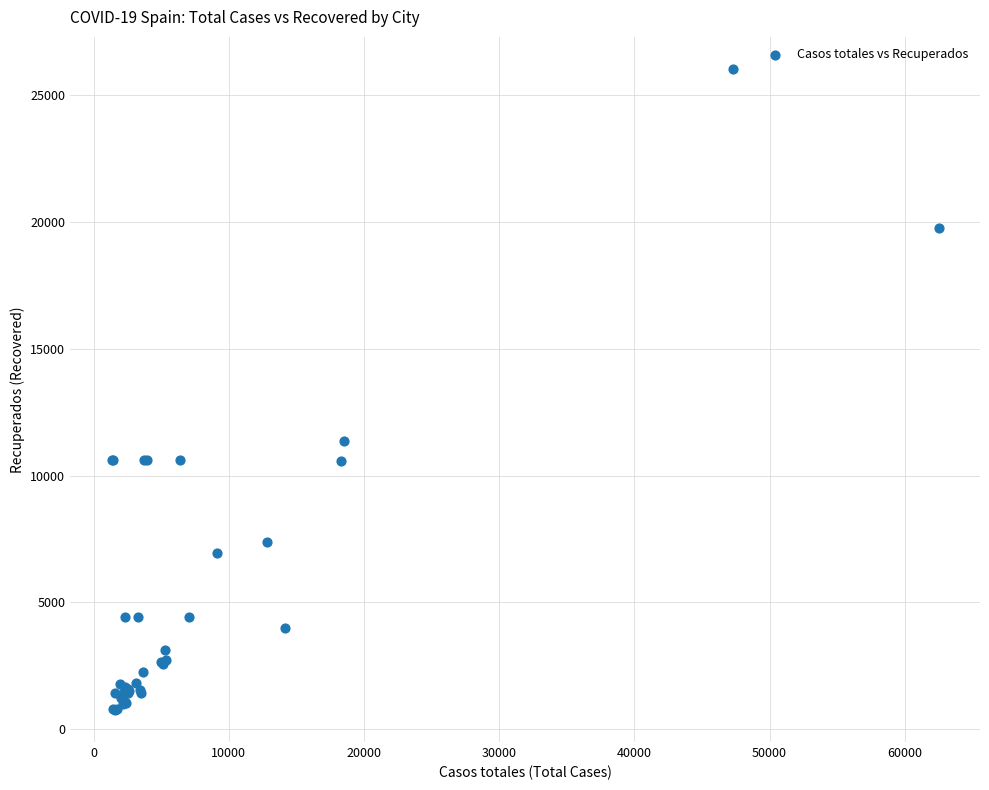

What Y value in the scatter plot is closest to 13397?

11357